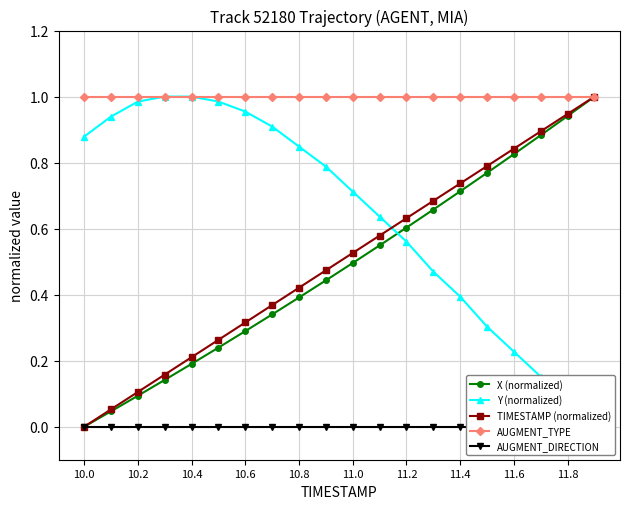

The AUGMENT_TYPE series shows 1.7 at 10.4. True or false?

False